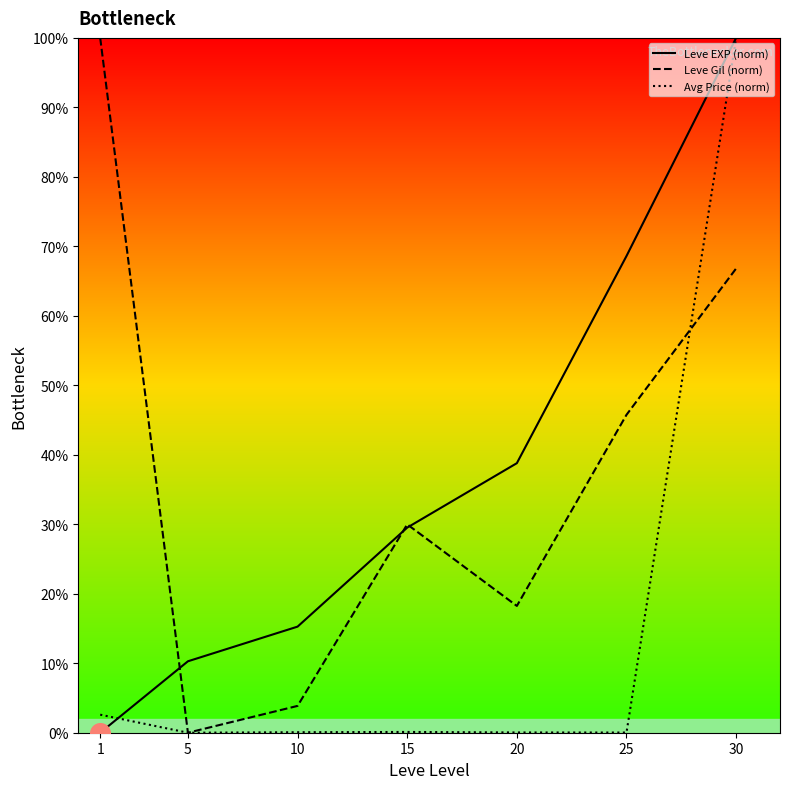

What are all the series names shown in the legend?

Leve EXP (norm), Leve Gil (norm), Avg Price (norm)